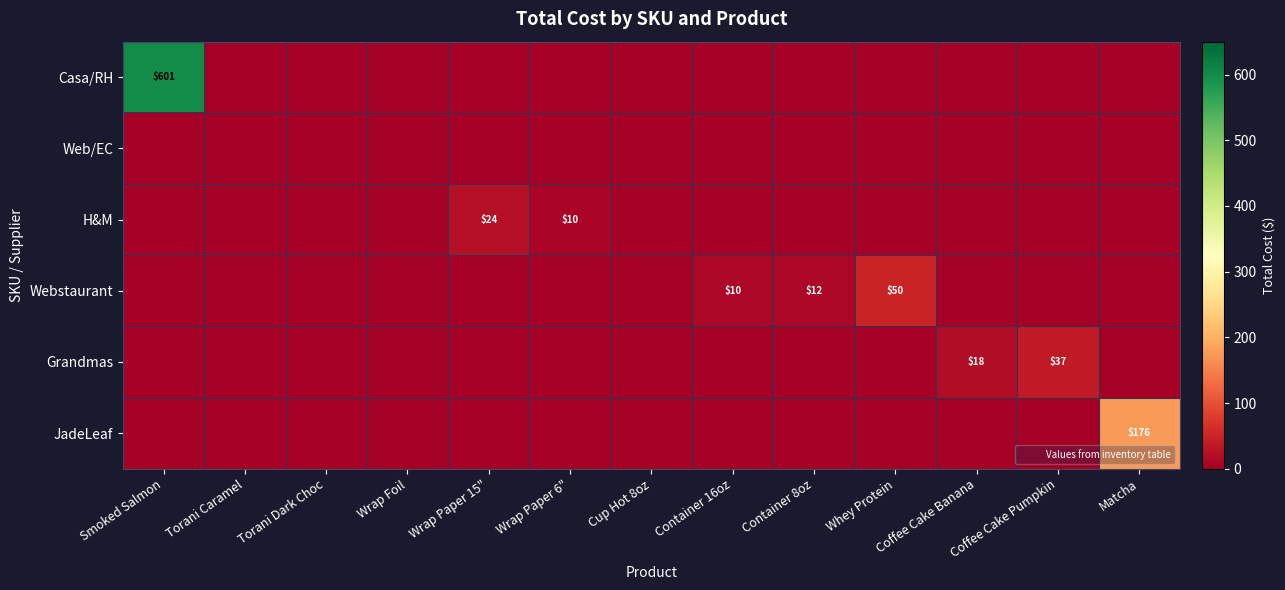

Is it true that Casa/RH equals 0.0 at Container 16oz?

True